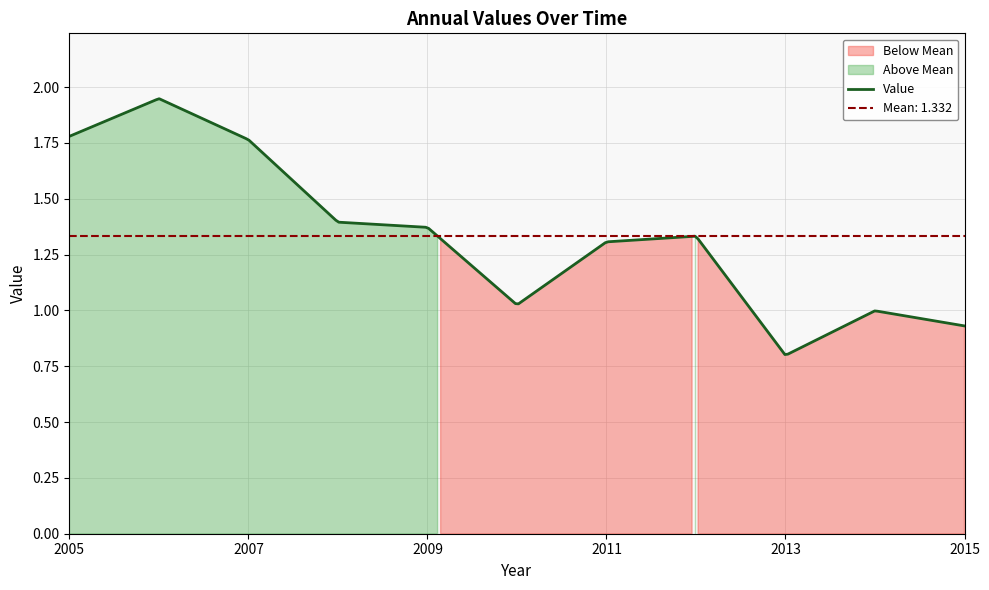

Reading left to right, list all the values displayed in this chart.

2005-06-15=1.8	2006-06-15=1.9	2007-06-15=1.8	2008-06-15=1.4	2009-06-15=1.4	2010-06-15=1.0	2011-06-15=1.3	2012-06-15=1.3	2013-06-15=0.8	2014-06-15=1.0	2015-06-15=0.9